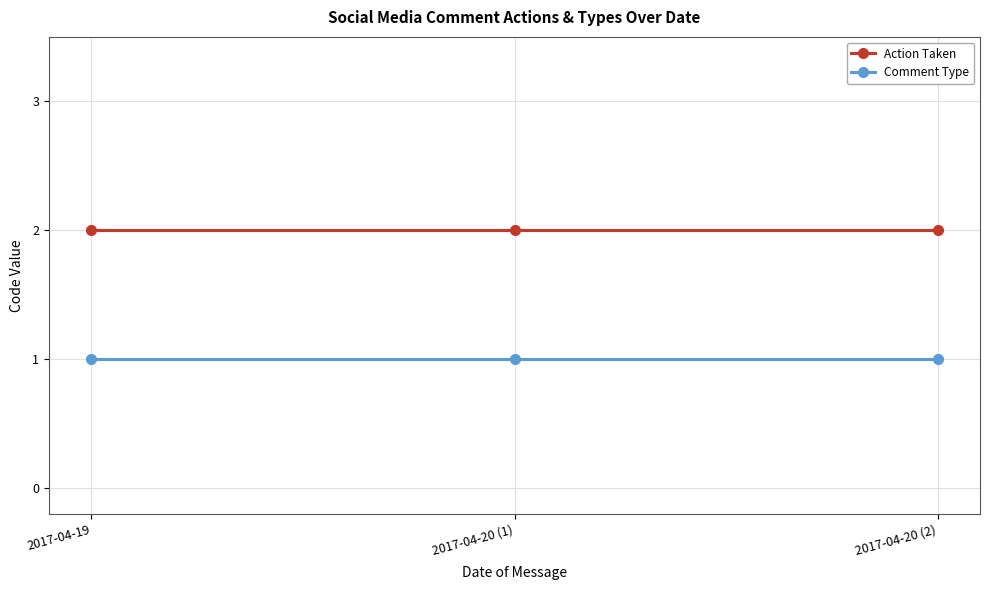

The Comment Type series shows 1 at 2017-04-19. True or false?

True